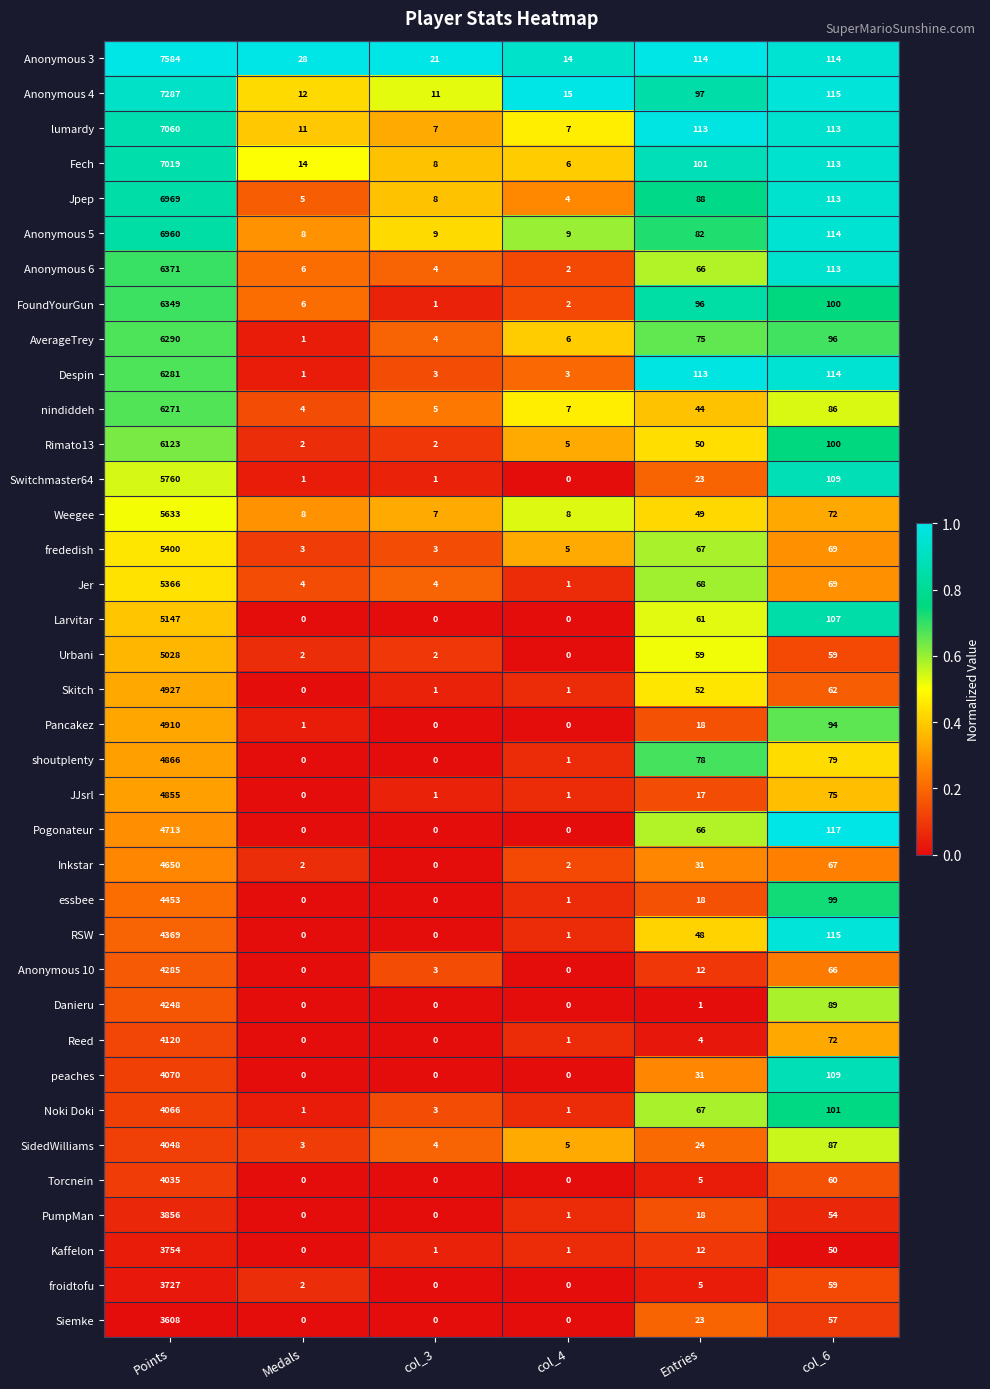

List the series in order of their peak value, highest first.

Anonymous 3, Anonymous 4, lumardy, Fech, Jpep, Anonymous 5, Anonymous 6, FoundYourGun, AverageTrey, Despin, nindiddeh, Rimato13, Switchmaster64, Weegee, frededish, Jer, Larvitar, Urbani, Skitch, Pancakez, shoutplenty, JJsrl, Pogonateur, Inkstar, essbee, RSW, Anonymous 10, Danieru, Reed, peaches, Noki Doki, SidedWilliams, Torcnein, PumpMan, Kaffelon, froidtofu, Siemke